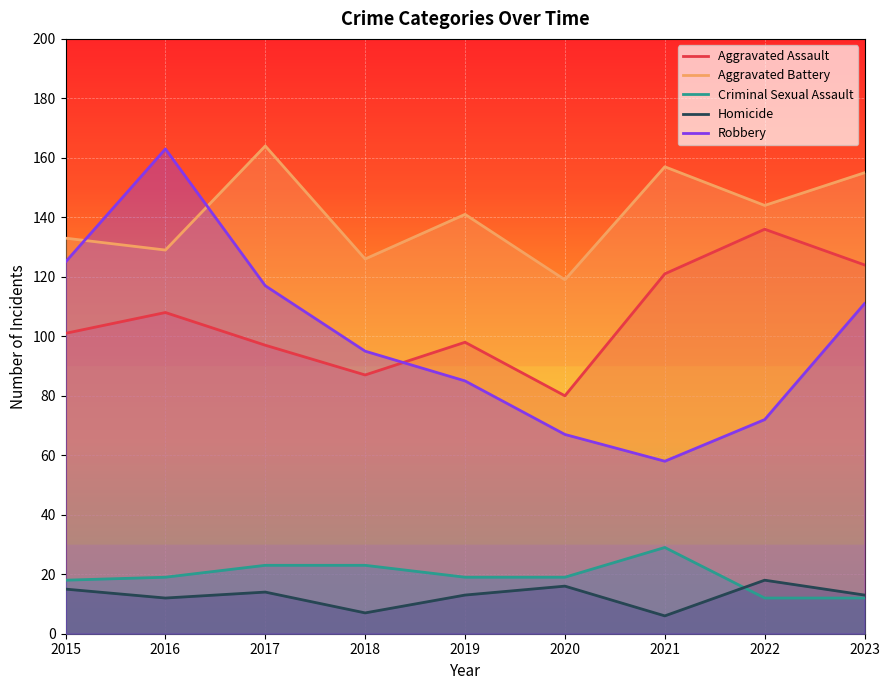

At which label does Homicide first exceed 13?

2015